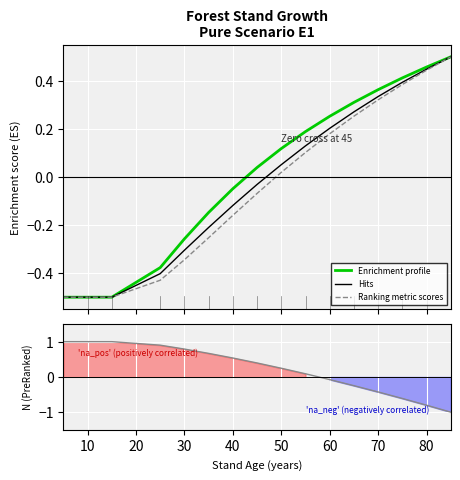

How many values in the h_media (Hits) series exceed 0?

8